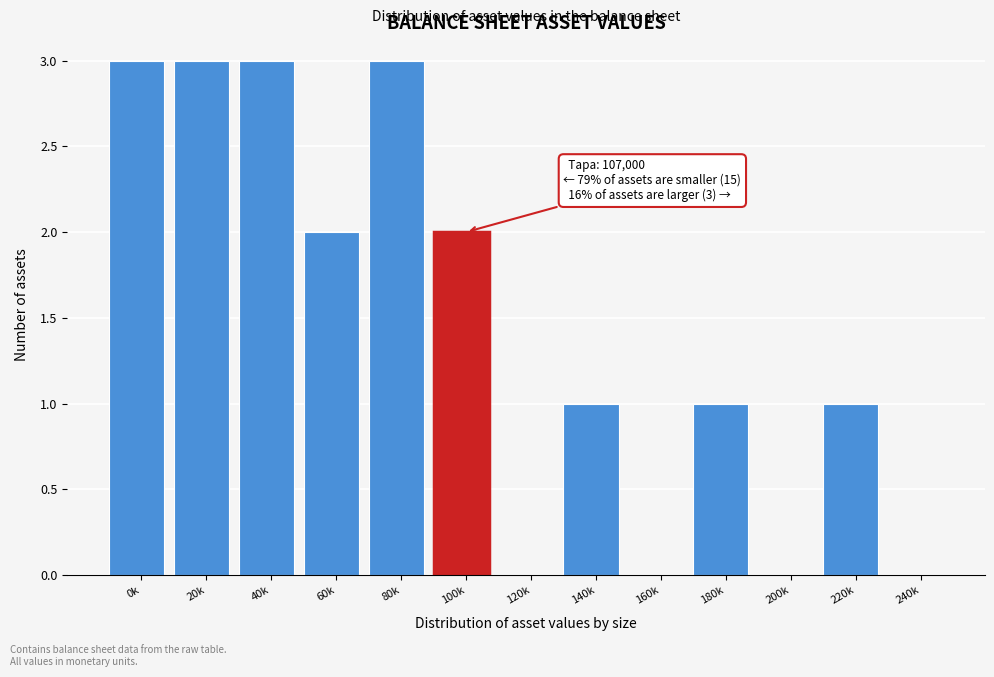

Reading left to right, transcribe all the data shown in this chart.

0k=3	20k=3	40k=3	60k=2	80k=3	100k=2	120k=0	140k=1	160k=0	180k=1	200k=0	220k=1	240k=0